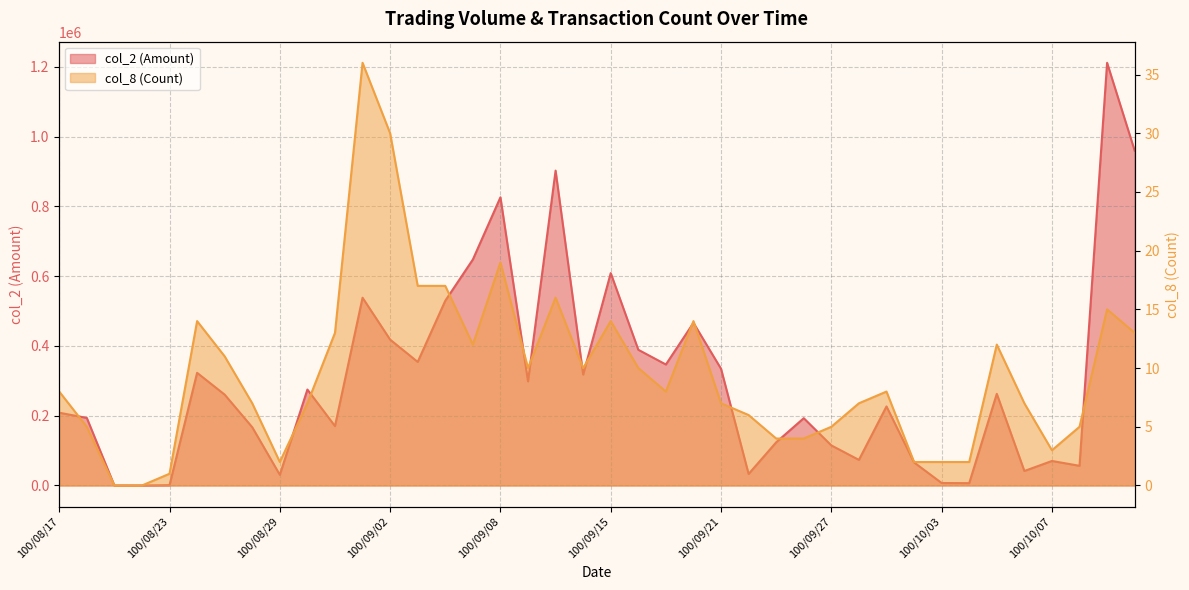

Is the value of col_2 (Amount) at 100/09/20 greater than the value of col_8 (Count) at 100/09/21?

Yes